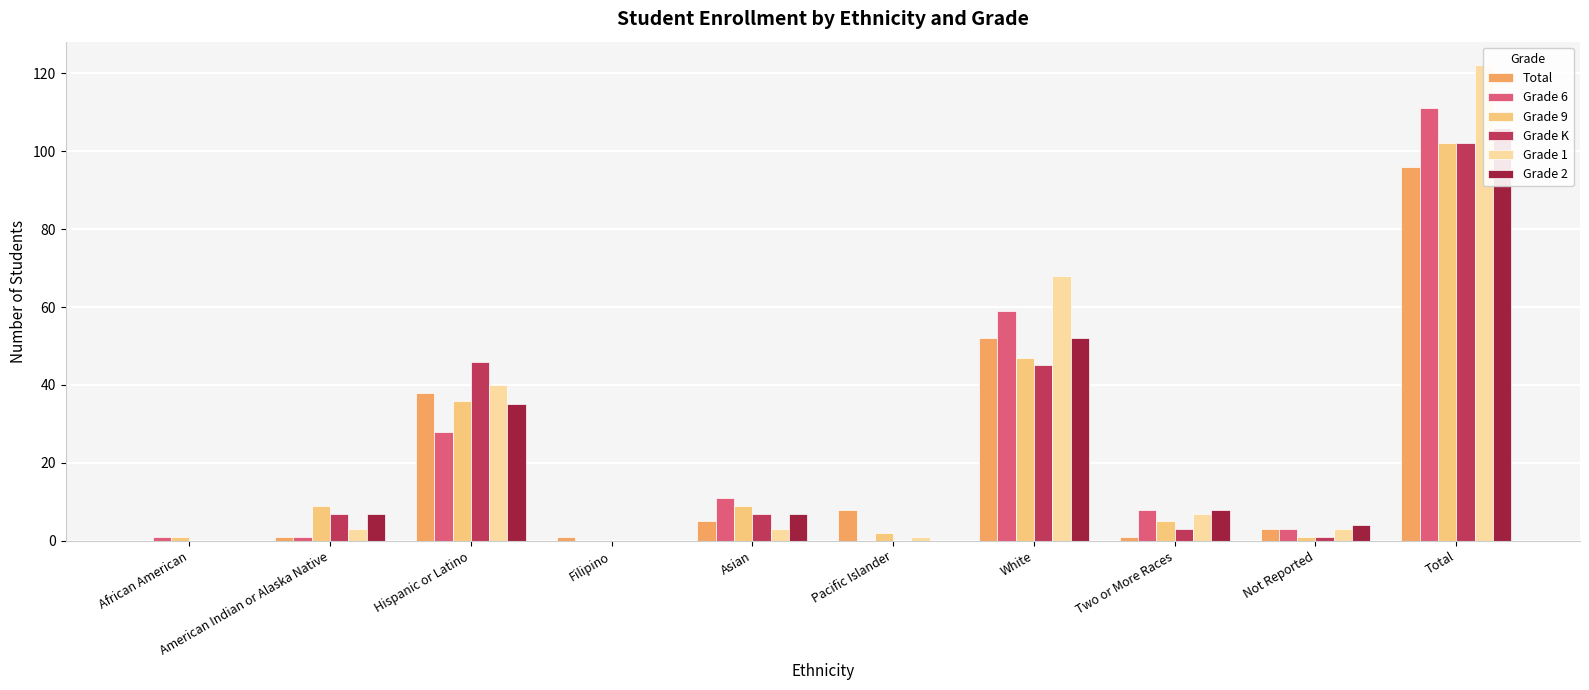

Is it true that Grade 2 equals 63 at Pacific Islander?

False